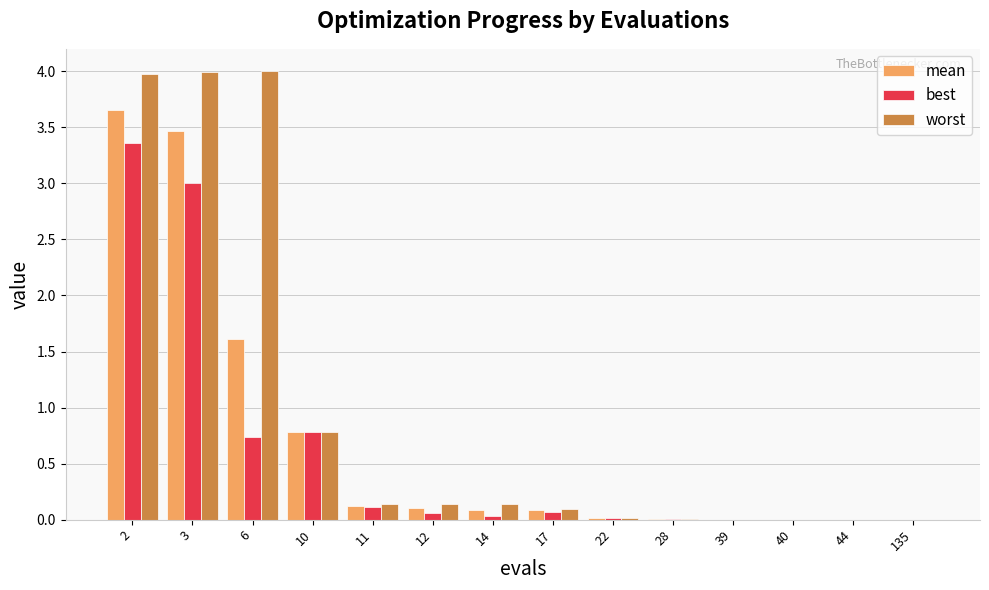

How many groups of bars are there?

14